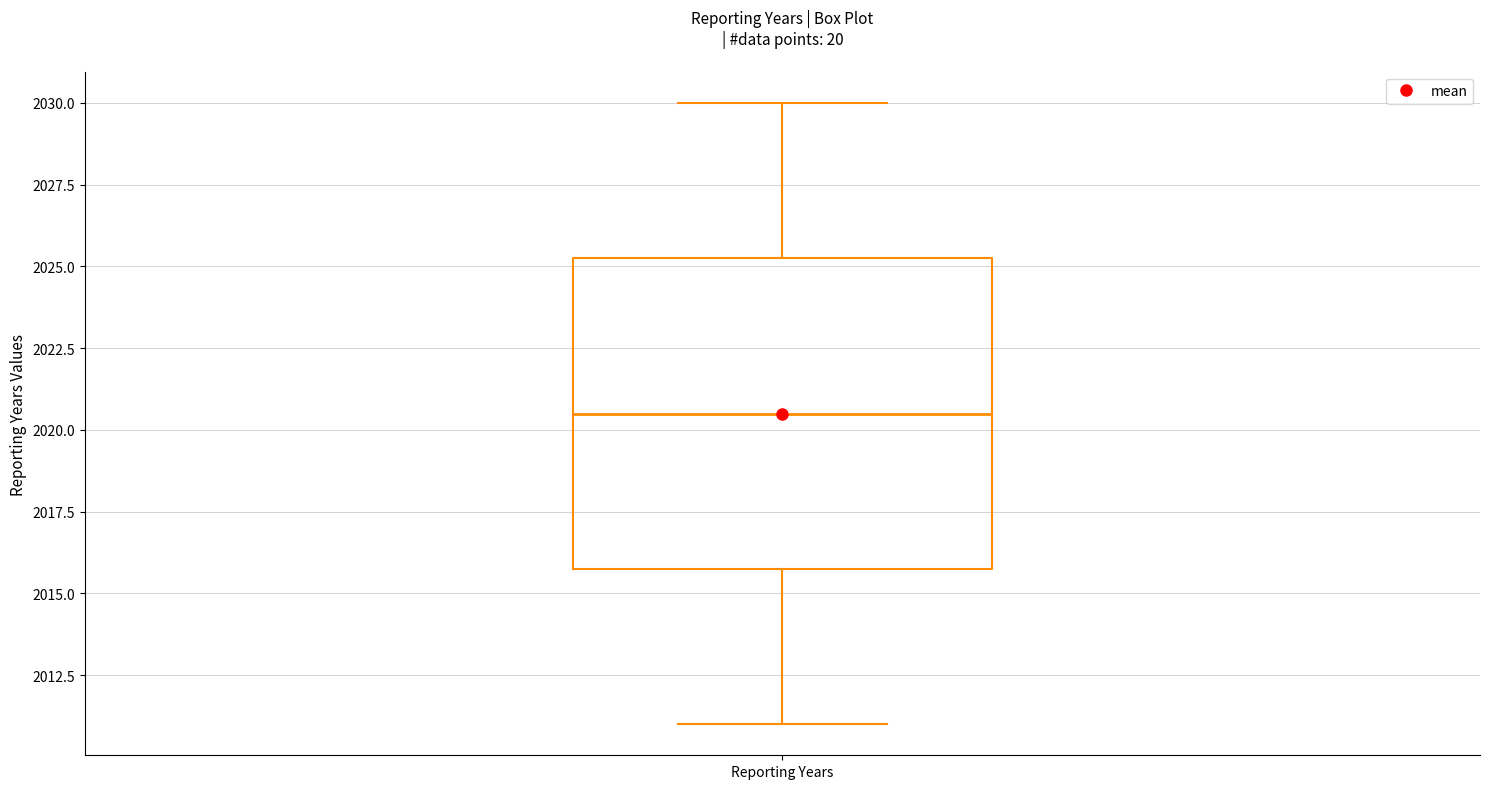

Transcribe this box plot: give where the median line is, the range the box spans, and where the two whiskers end, as read against the y-axis. The values are not printed on the chart, so give them approximately, as read against the axis.

median 2020.5, box 2016.0 to 2025.5, whiskers 2011.0 to 2030.0